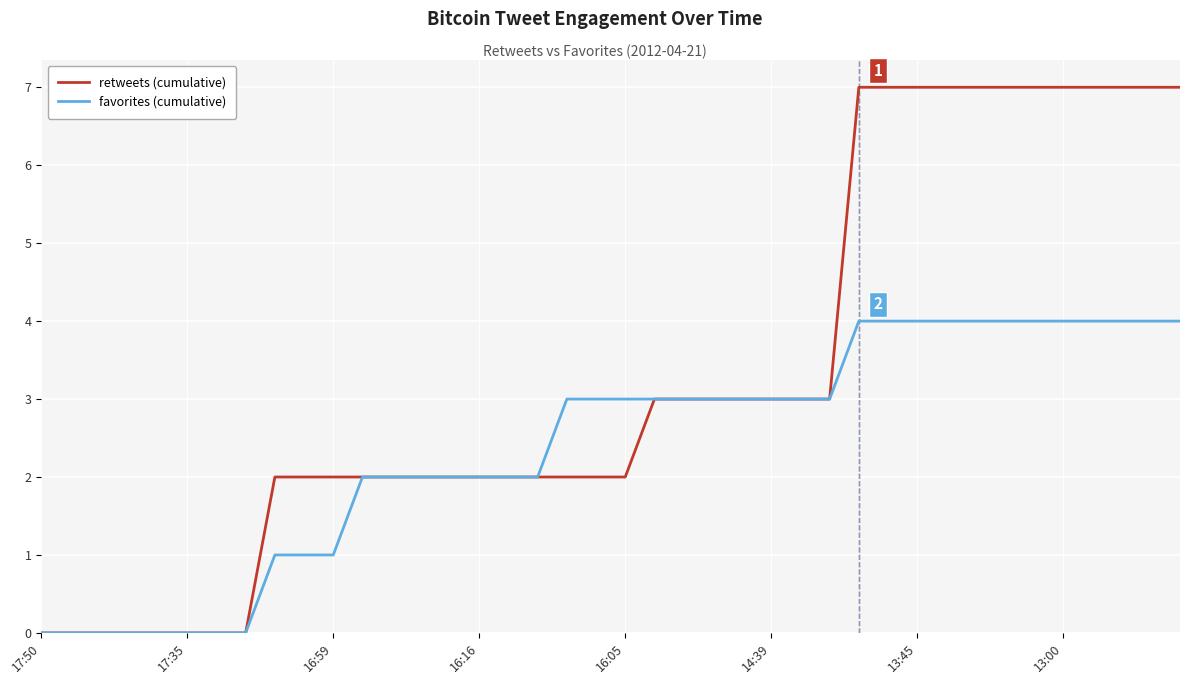

Which series has the widest spread of values?

retweets (cumulative)